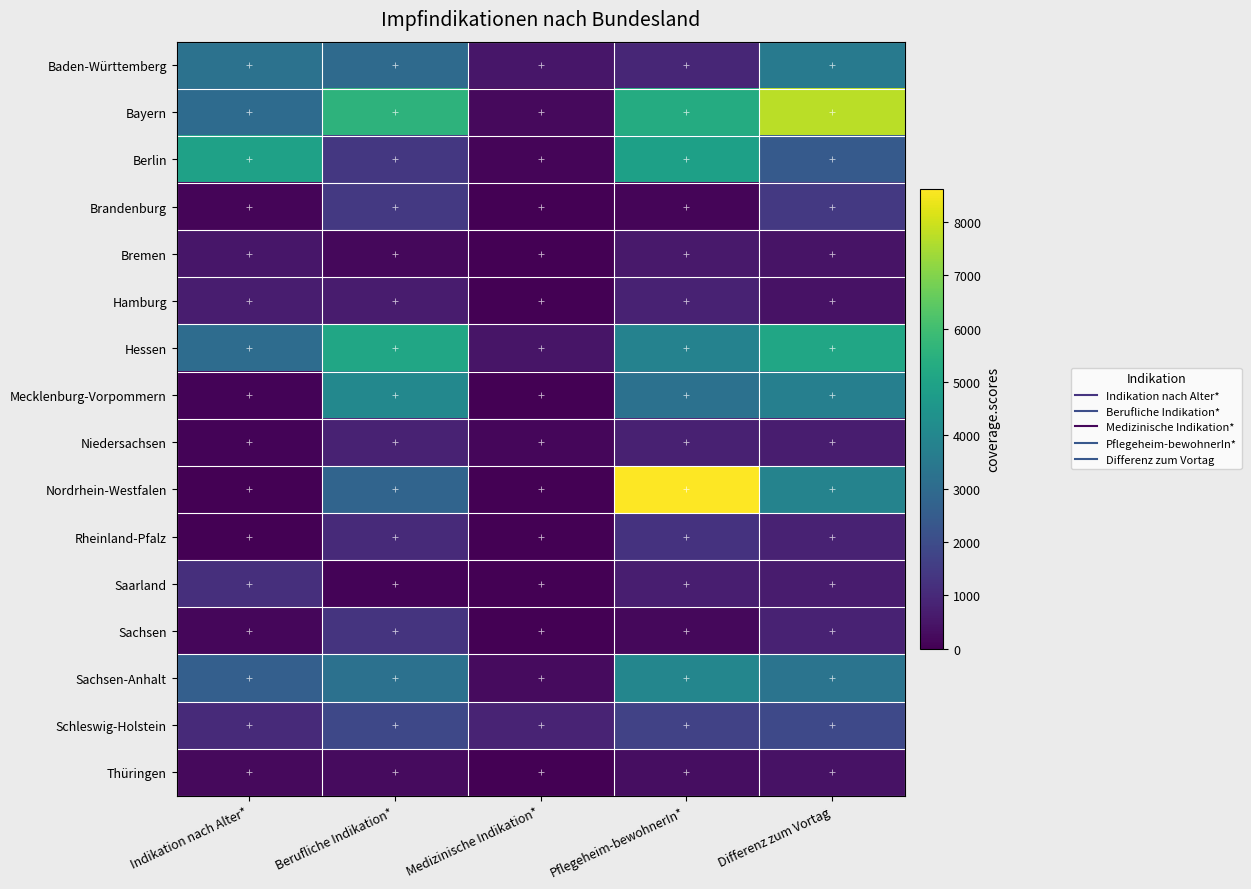

Reading right to left, what are all the values shown in this chart?

Baden-Württemberg: Differenz zum Vortag=3509	Pflegeheim-bewohnerIn*=933	Medizinische Indikation*=517	Berufliche Indikation*=2994	Indikation nach Alter*=3243
Bayern: Differenz zum Vortag=7716	Pflegeheim-bewohnerIn*=5314	Medizinische Indikation*=214	Berufliche Indikation*=5573	Indikation nach Alter*=3010
Berlin: Differenz zum Vortag=2457	Pflegeheim-bewohnerIn*=4899	Medizinische Indikation*=105	Berufliche Indikation*=1396	Indikation nach Alter*=4918
Brandenburg: Differenz zum Vortag=1442	Pflegeheim-bewohnerIn*=123	Medizinische Indikation*=13	Berufliche Indikation*=1430	Indikation nach Alter*=110
Bremen: Differenz zum Vortag=467	Pflegeheim-bewohnerIn*=579	Medizinische Indikation*=3	Berufliche Indikation*=201	Indikation nach Alter*=528
Hamburg: Differenz zum Vortag=428	Pflegeheim-bewohnerIn*=839	Medizinische Indikation*=0	Berufliche Indikation*=661	Indikation nach Alter*=704
Hessen: Differenz zum Vortag=5094	Pflegeheim-bewohnerIn*=3825	Medizinische Indikation*=500	Berufliche Indikation*=5092	Indikation nach Alter*=3041
Mecklenburg-Vorpommern: Differenz zum Vortag=3711	Pflegeheim-bewohnerIn*=3231	Medizinische Indikation*=4	Berufliche Indikation*=4011	Indikation nach Alter*=87
Niedersachsen: Differenz zum Vortag=692	Pflegeheim-bewohnerIn*=794	Medizinische Indikation*=145	Berufliche Indikation*=824	Indikation nach Alter*=83
Nordrhein-Westfalen: Differenz zum Vortag=3857	Pflegeheim-bewohnerIn*=8622	Medizinische Indikation*=0	Berufliche Indikation*=2771	Indikation nach Alter*=0
Rheinland-Pfalz: Differenz zum Vortag=822	Pflegeheim-bewohnerIn*=1273	Medizinische Indikation*=0	Berufliche Indikation*=1011	Indikation nach Alter*=0
Saarland: Differenz zum Vortag=656	Pflegeheim-bewohnerIn*=711	Medizinische Indikation*=0	Berufliche Indikation*=101	Indikation nach Alter*=1177
Sachsen: Differenz zum Vortag=812	Pflegeheim-bewohnerIn*=192	Medizinische Indikation*=1	Berufliche Indikation*=1294	Indikation nach Alter*=150
Sachsen-Anhalt: Differenz zum Vortag=3302	Pflegeheim-bewohnerIn*=3942	Medizinische Indikation*=262	Berufliche Indikation*=3209	Indikation nach Alter*=2620
Schleswig-Holstein: Differenz zum Vortag=1893	Pflegeheim-bewohnerIn*=1698	Medizinische Indikation*=871	Berufliche Indikation*=1858	Indikation nach Alter*=1016
Thüringen: Differenz zum Vortag=415	Pflegeheim-bewohnerIn*=327	Medizinische Indikation*=0	Berufliche Indikation*=252	Indikation nach Alter*=226